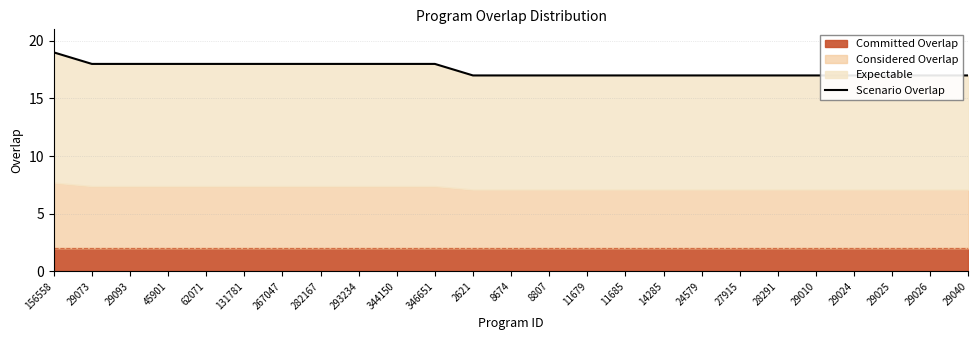

At which label is the value closest to 18?

29073